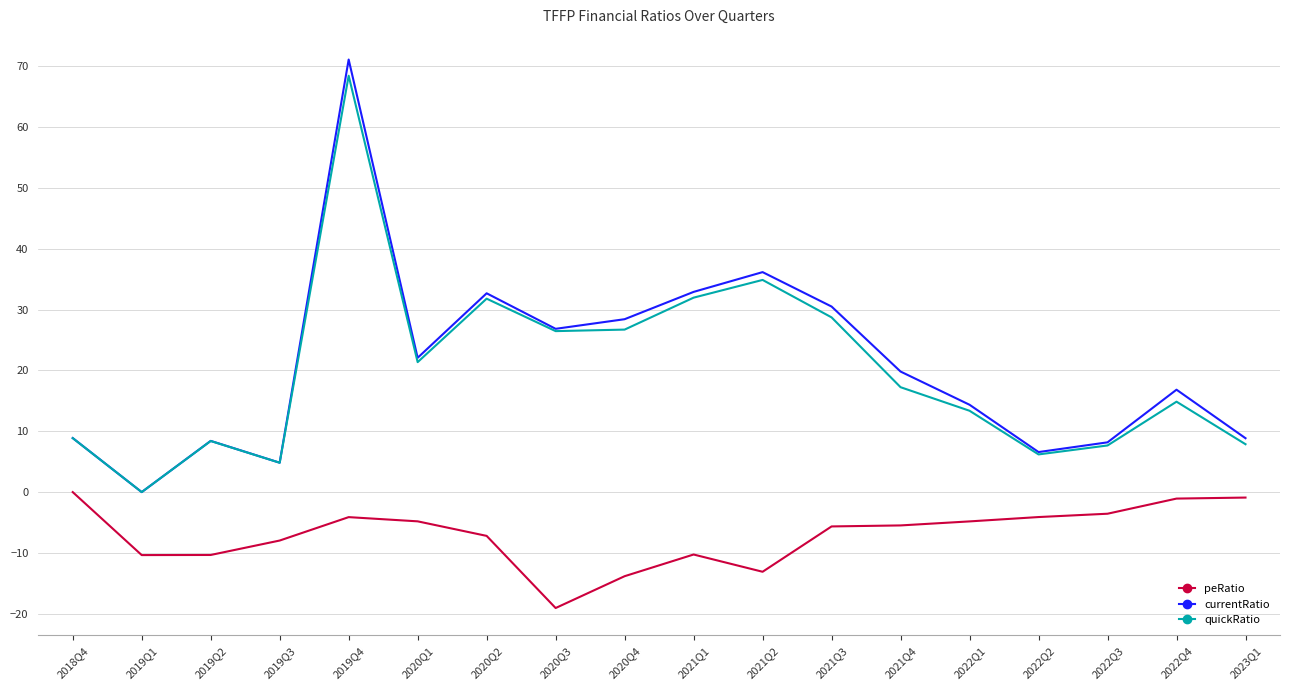

How many interior local peaks does the quickRatio series have?

5